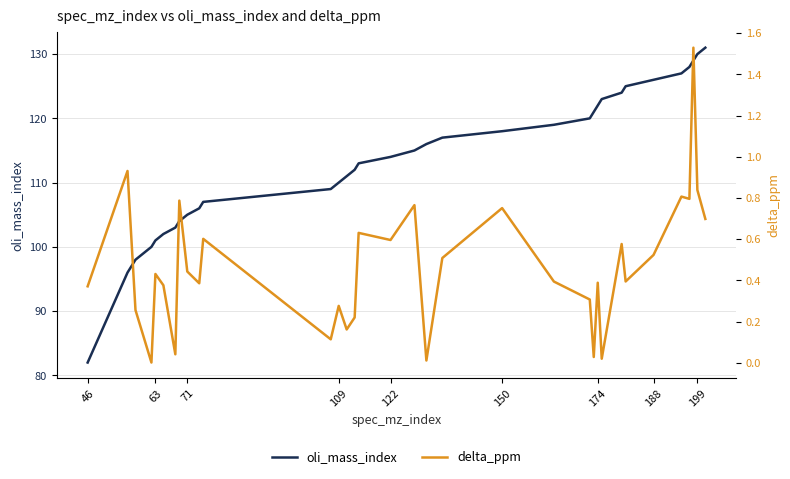

How many data points does each series have?

34